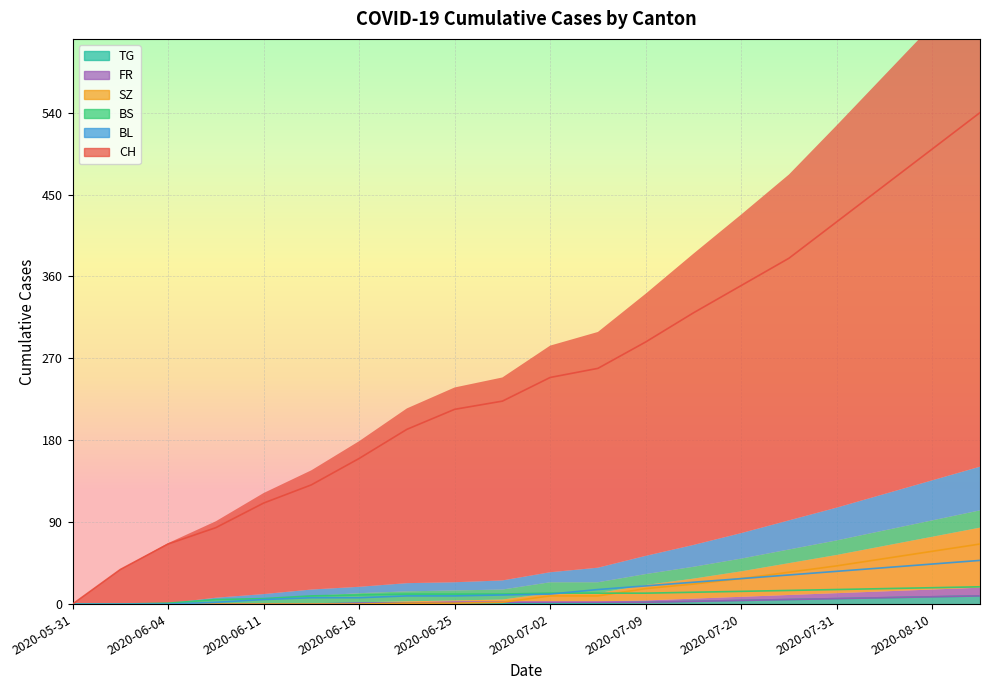

What is the maximum value shown in the chart?

540